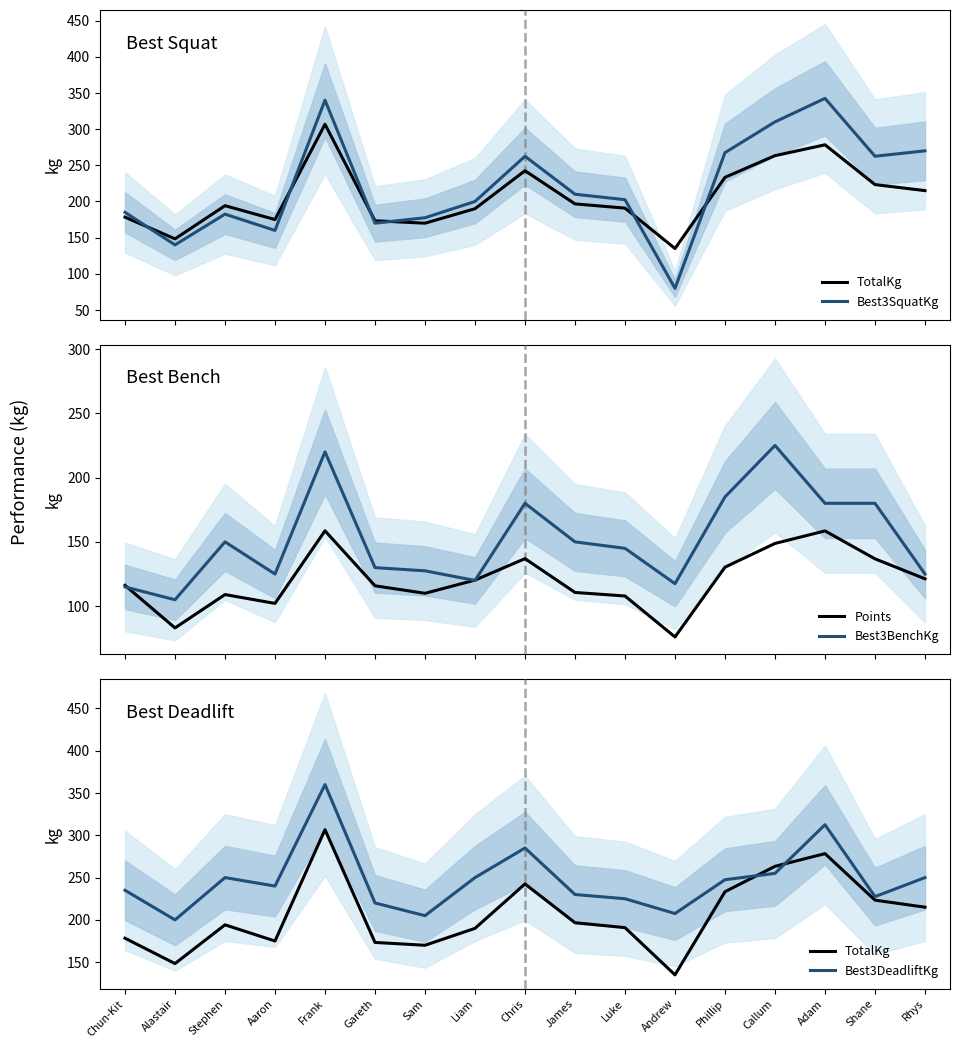

What is the minimum value shown in the chart?

76.1